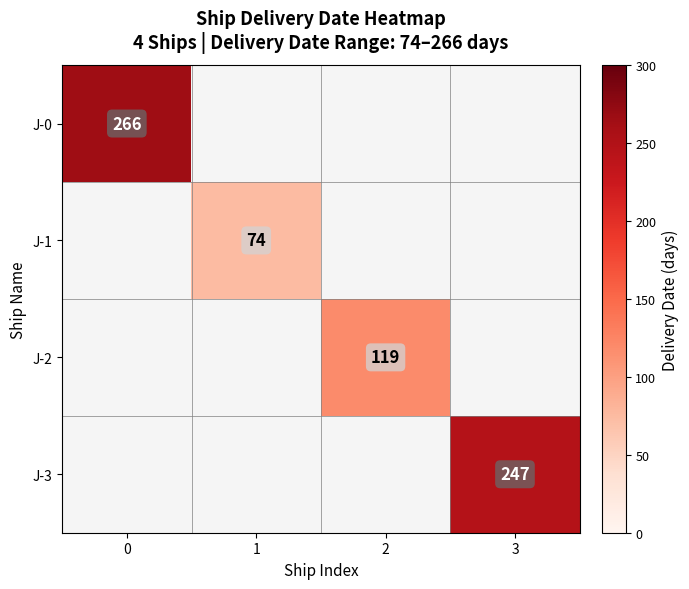

The value of J-3 at 3 is 247. True or false?

True